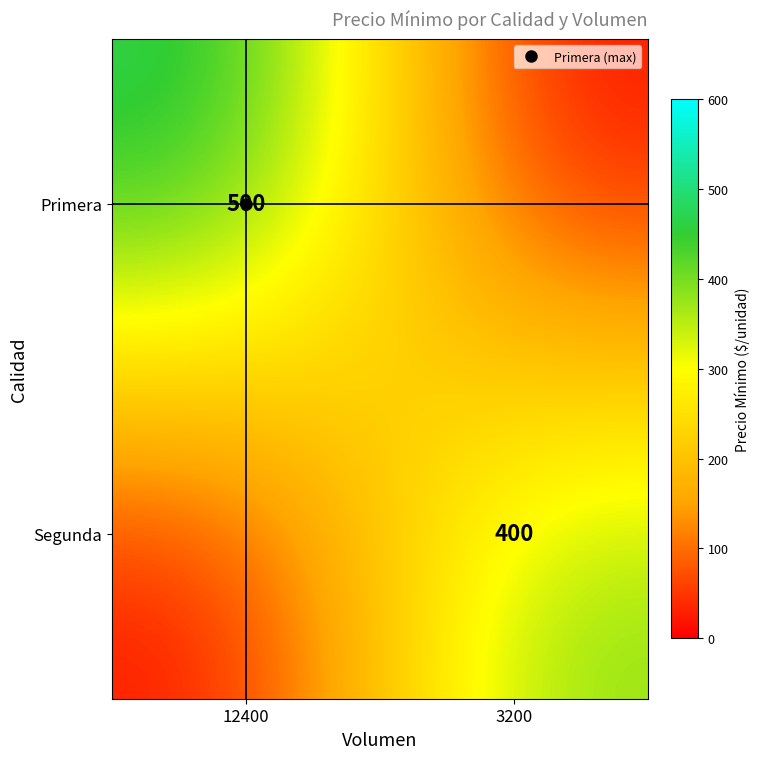

Is the value of Primera at 3200 greater than the value of Segunda at 12400?

No